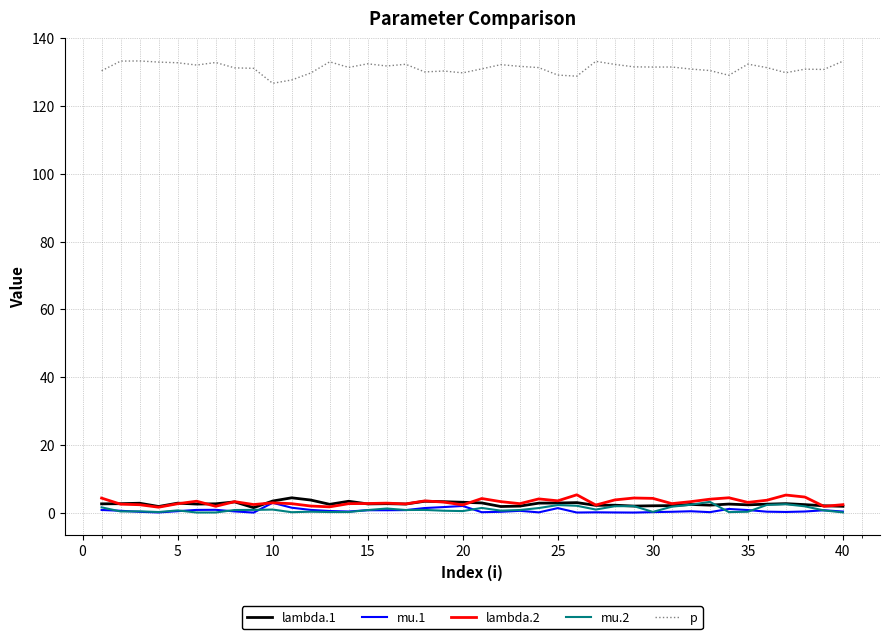

True or false: p and mu.1 intersect in this chart.

False